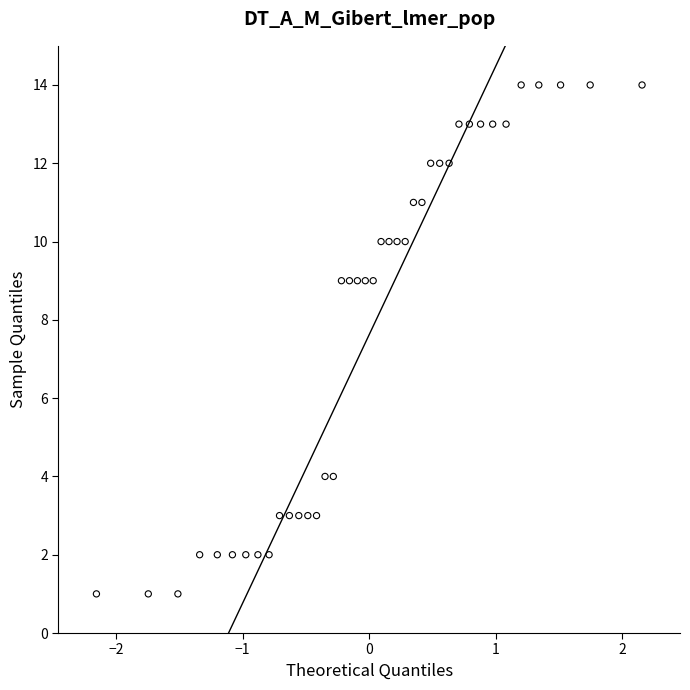

What is the range of Y values (max minus min)?

13